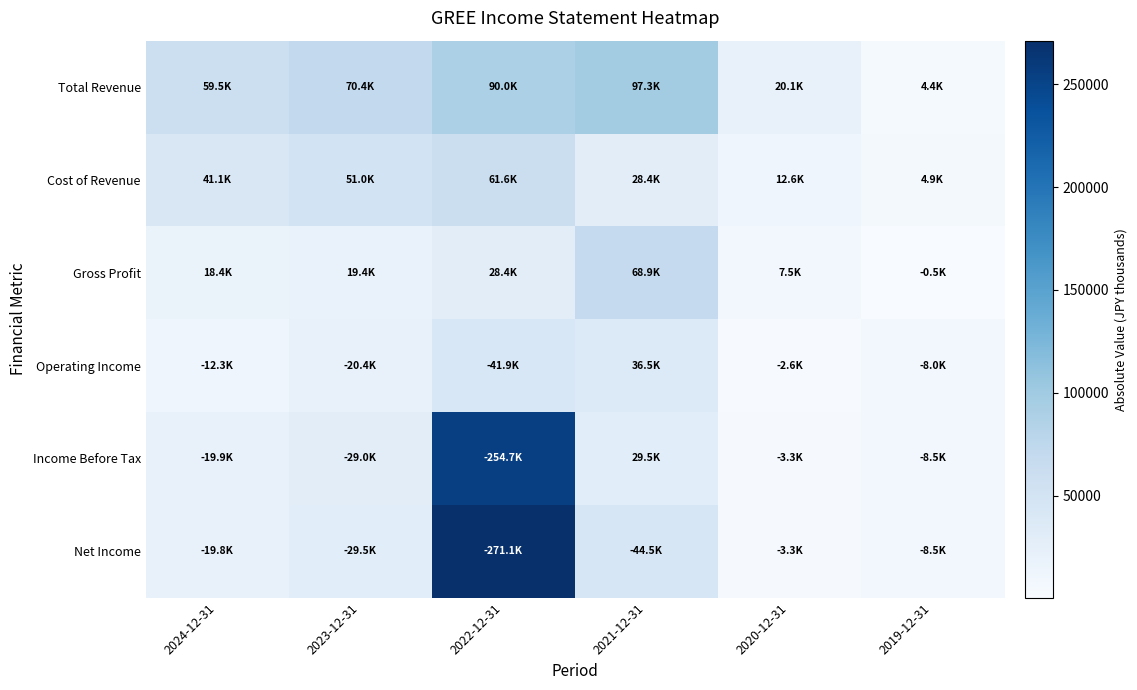

Between 2024-12-31 and 2019-12-31, which series saw the biggest shift?

Total Revenue